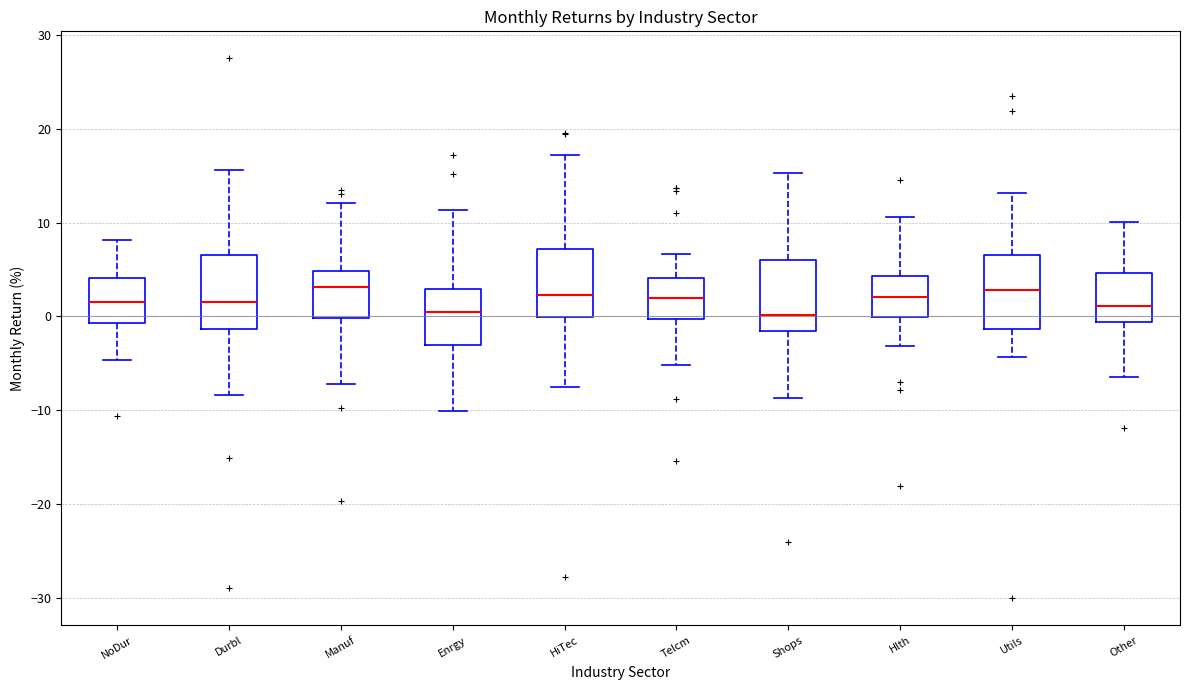

Reading left to right, transcribe this box plot: for each box, give where its median line is, the range the box spans, and where its two whiskers end, as read against the y-axis. The values are not printed on the chart, so give them approximately, as read against the axis.

NoDur: median 2, box -1 to 4, whiskers -5 to 8
Durbl: median 2, box -1 to 7, whiskers -8 to 16
Manuf: median 3, box 0 to 5, whiskers -7 to 12
Enrgy: median 0, box -3 to 3, whiskers -10 to 11
HiTec: median 2, box 0 to 7, whiskers -8 to 17
Telcm: median 2, box 0 to 4, whiskers -5 to 7
Shops: median 0, box -2 to 6, whiskers -9 to 15
Hlth: median 2, box 0 to 4, whiskers -3 to 11
Utils: median 3, box -1 to 7, whiskers -4 to 13
Other: median 1, box -1 to 5, whiskers -6 to 10